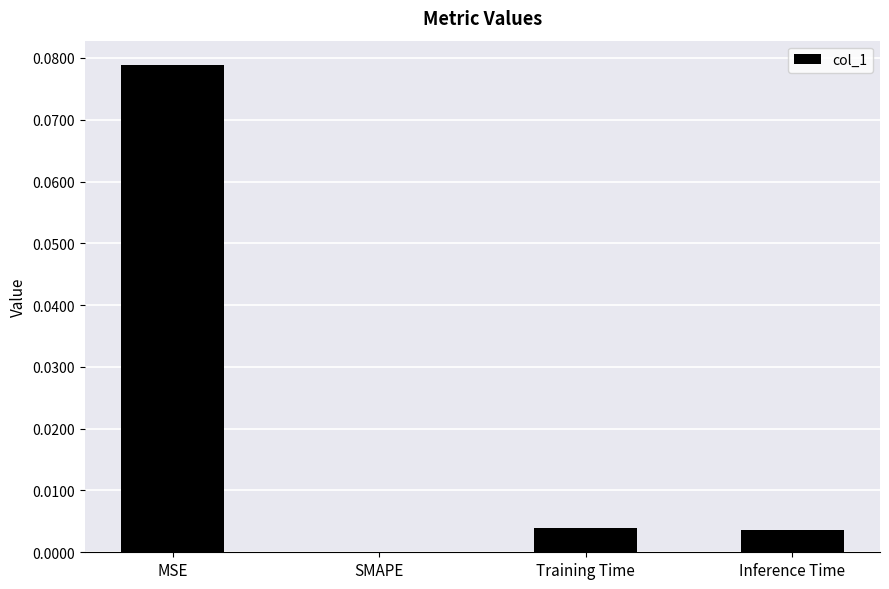

At which category does the chart reach its peak across all series?

MSE